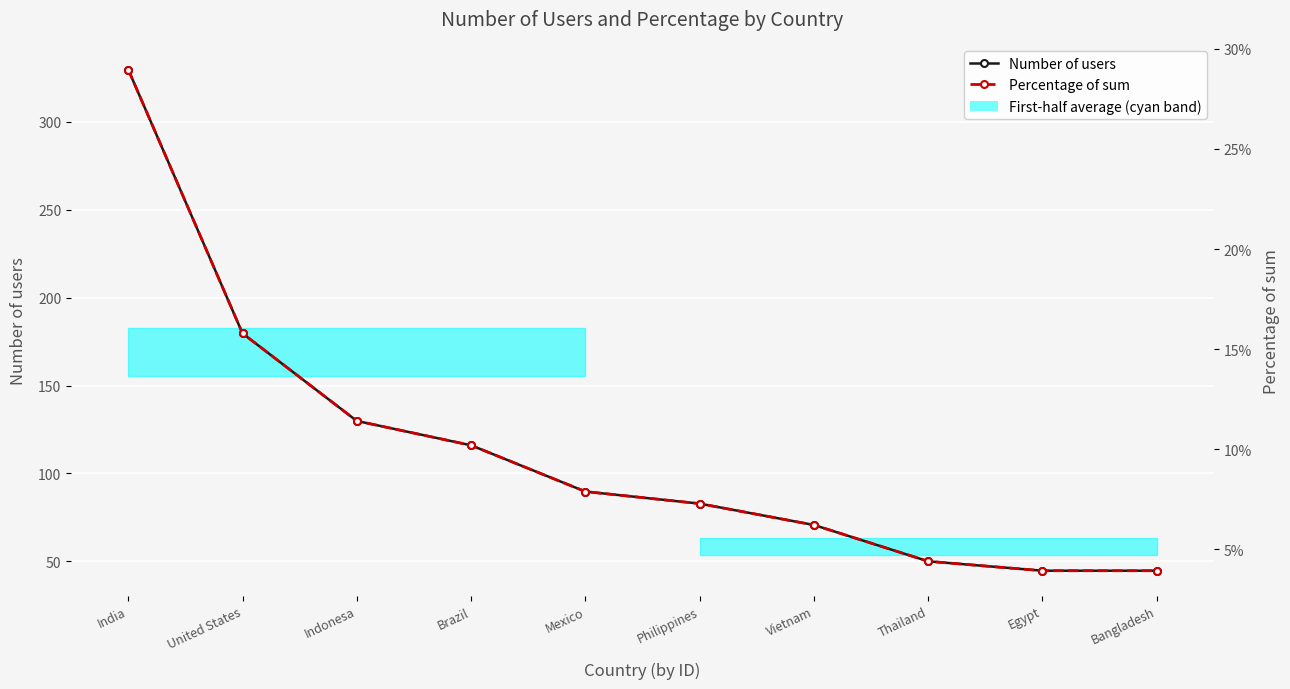

What is the difference between the highest and lowest values at Philippines?

82.8